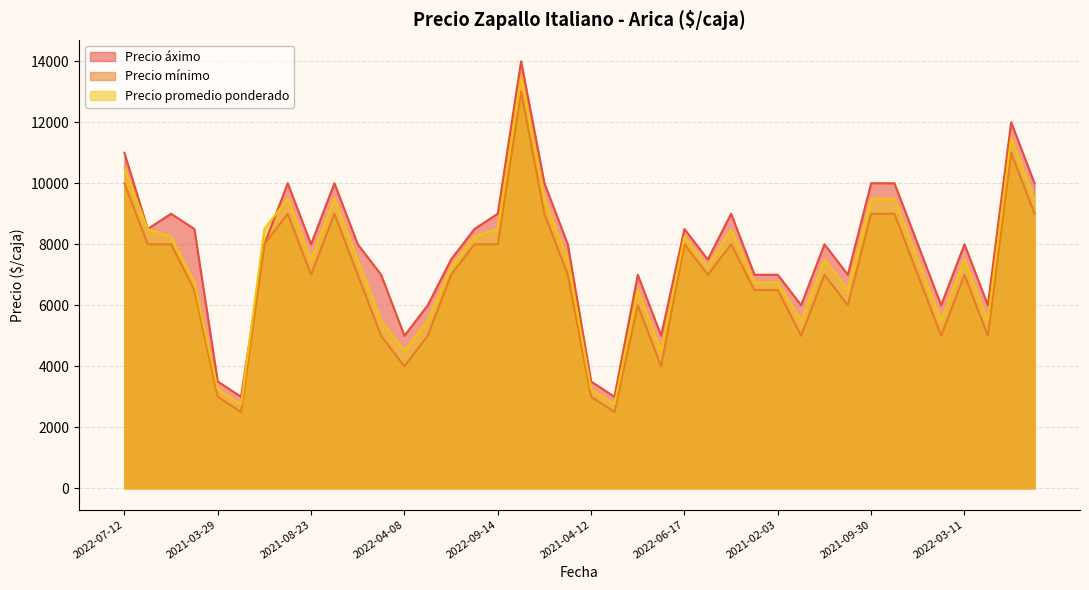

What is the difference between the maximum and minimum values in the Precio promedio ponderado series?

10750